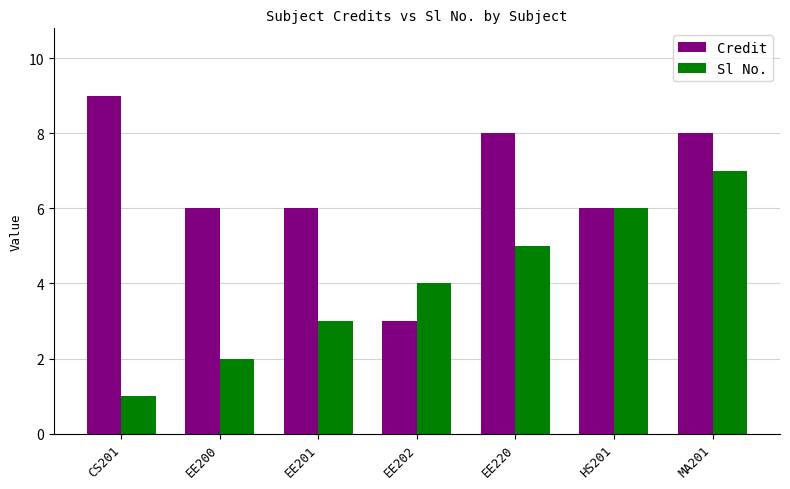

True or false: Sl No. has a value of 9 at HS201.

False